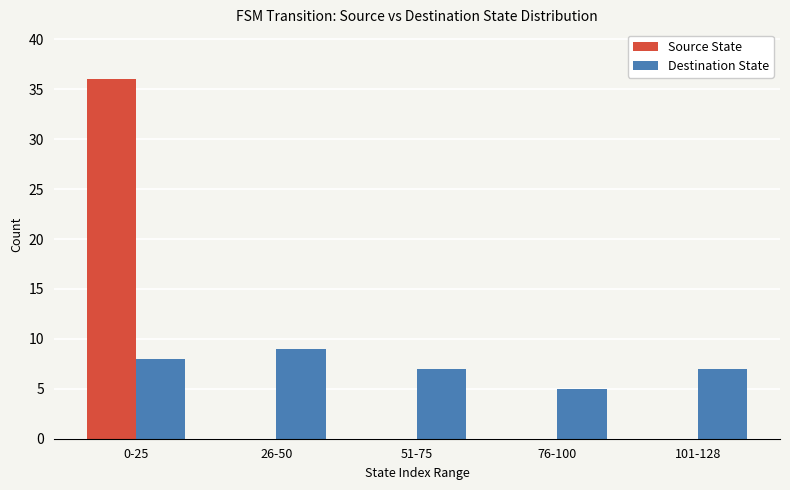

What is the highest value of the Destination State series?

9